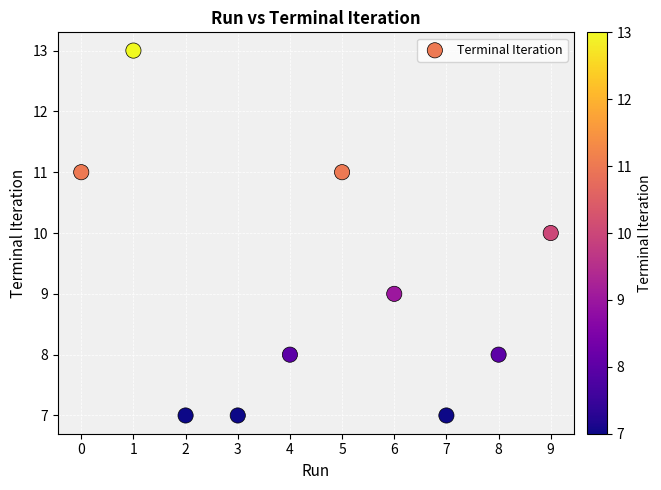

What is the average Y value?

9